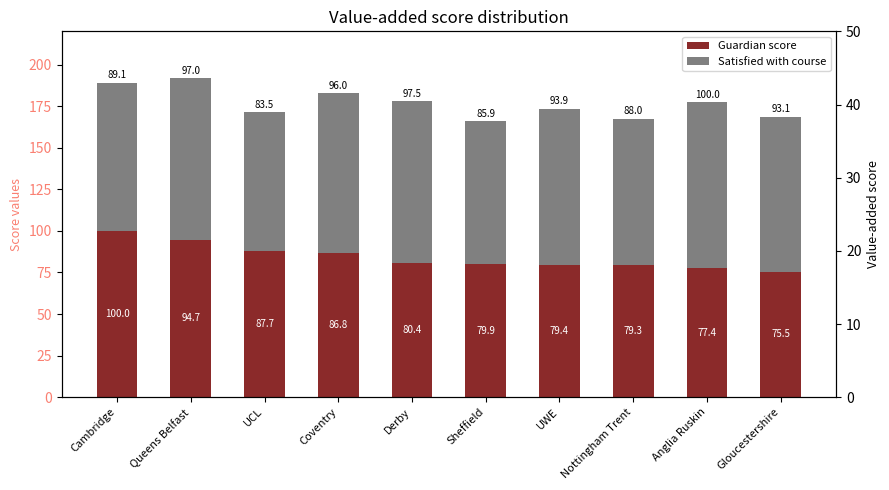

What are all the series names shown in the legend?

Guardian score, Satisfied with course